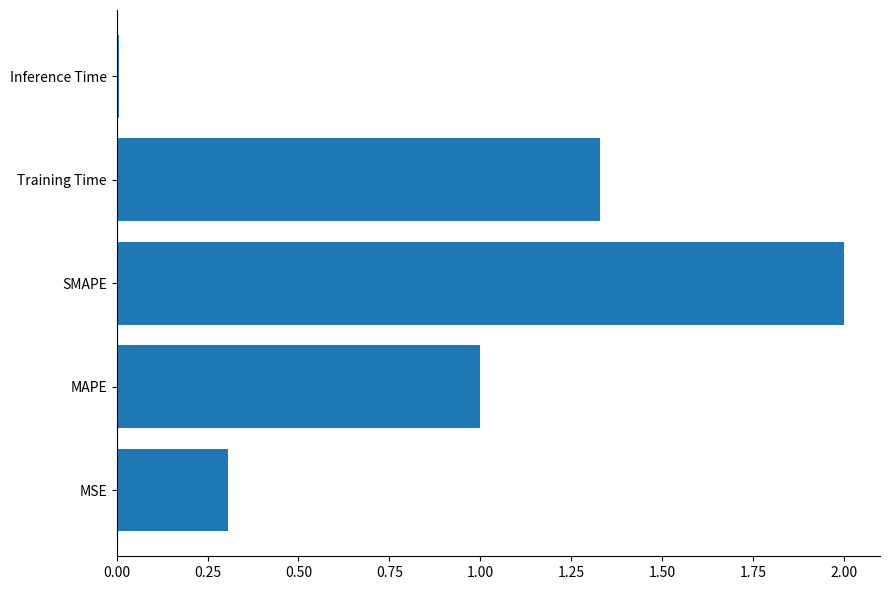

Which has a higher value, MAPE or MSE?

MAPE